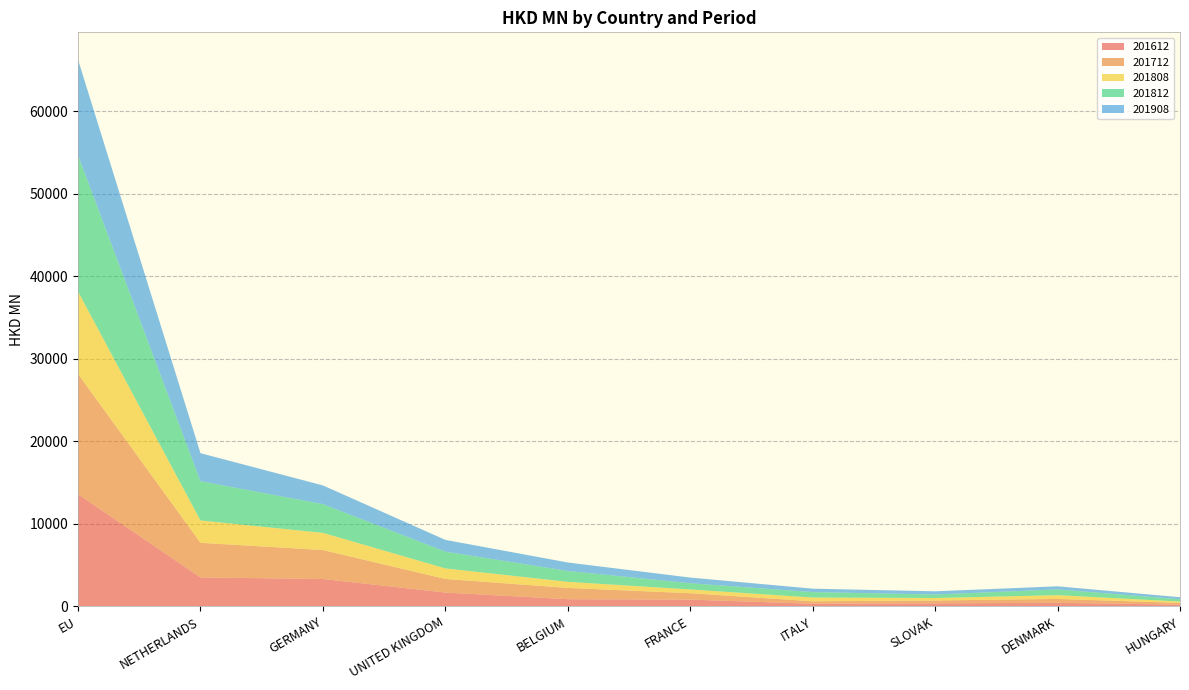

Reading right to left, what are all the values shown in this chart?

201612: HUNGARY=202.7	DENMARK=427.4	SLOVAK=362.1	ITALY=311.4	FRANCE=812.5	BELGIUM=863.6	UNITED KINGDOM=1671.4	GERMANY=3308.7	NETHERLANDS=3499.4	EU=13588.7
201712: HUNGARY=214.0	DENMARK=469.8	SLOVAK=350.5	ITALY=298.4	FRANCE=775.0	BELGIUM=1366.9	UNITED KINGDOM=1643.6	GERMANY=3511.2	NETHERLANDS=4195.0	EU=14560.5
201808: HUNGARY=164.4	DENMARK=455.9	SLOVAK=295.7	ITALY=458.1	FRANCE=455.8	BELGIUM=737.4	UNITED KINGDOM=1281.9	GERMANY=2079.9	NETHERLANDS=2707.6	EU=9982.4
201812: HUNGARY=277.6	DENMARK=699.1	SLOVAK=425.1	ITALY=659.8	FRANCE=756.6	BELGIUM=1314.4	UNITED KINGDOM=2029.7	GERMANY=3479.8	NETHERLANDS=4760.2	EU=16514.0
201908: HUNGARY=247.0	DENMARK=372.8	SLOVAK=386.6	ITALY=411.6	FRANCE=684.6	BELGIUM=1028.9	UNITED KINGDOM=1424.1	GERMANY=2268.3	NETHERLANDS=3391.0	EU=11576.1